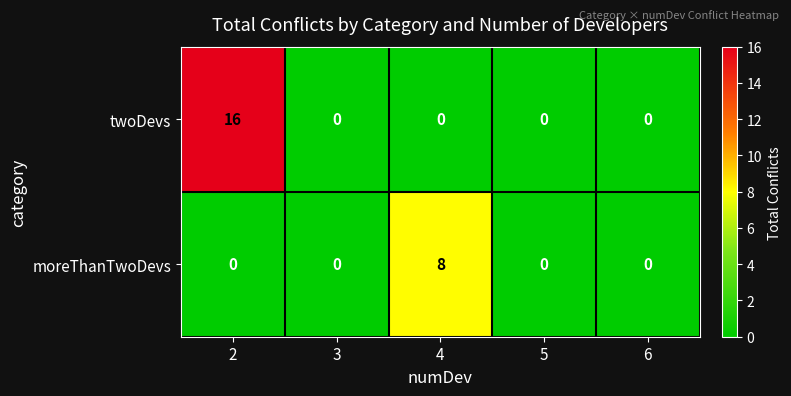

List the series in order of their overall mean, lowest first.

moreThanTwoDevs, twoDevs